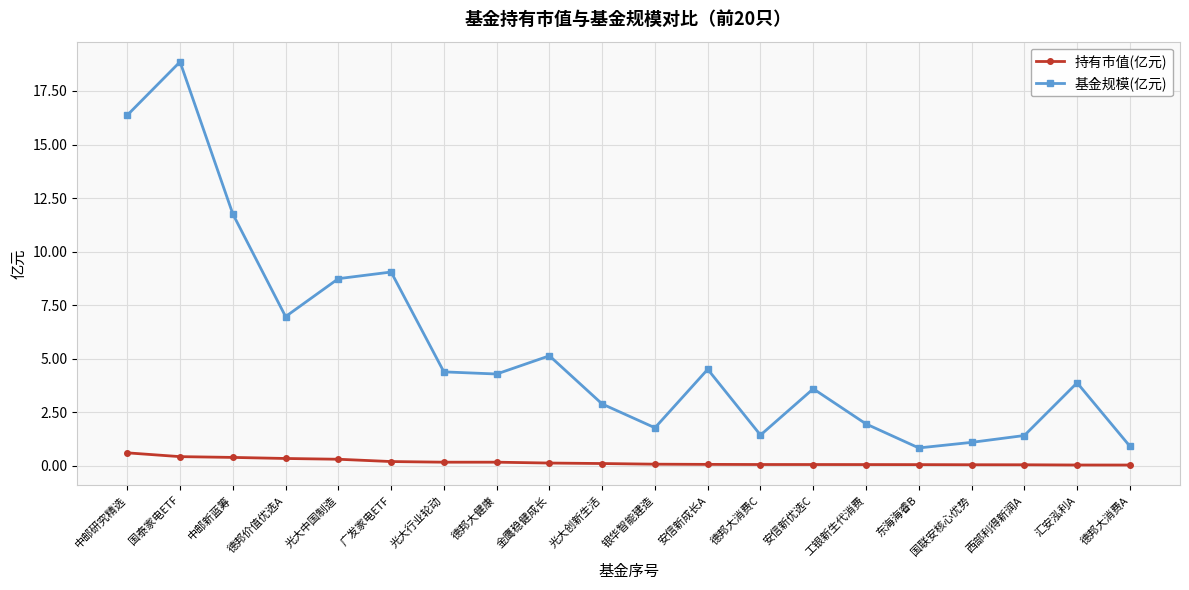

List the series in order of their overall mean, lowest first.

持有市值(亿元), 基金规模(亿元)